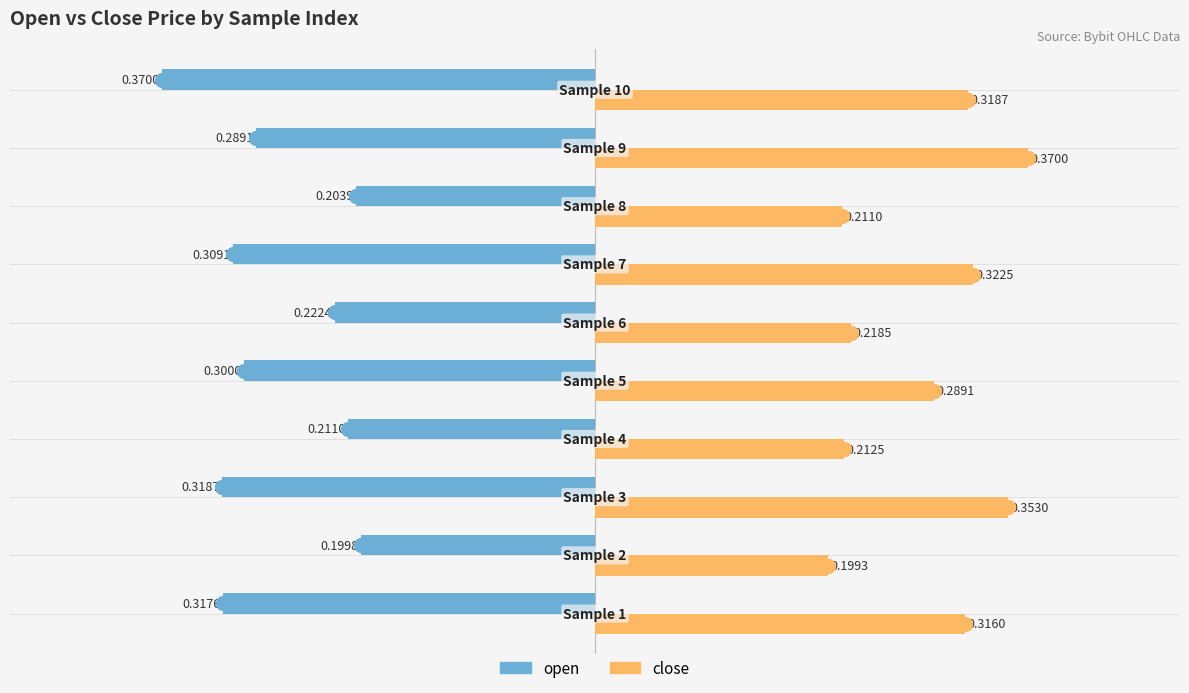

What is the sum of all close values?

2.8